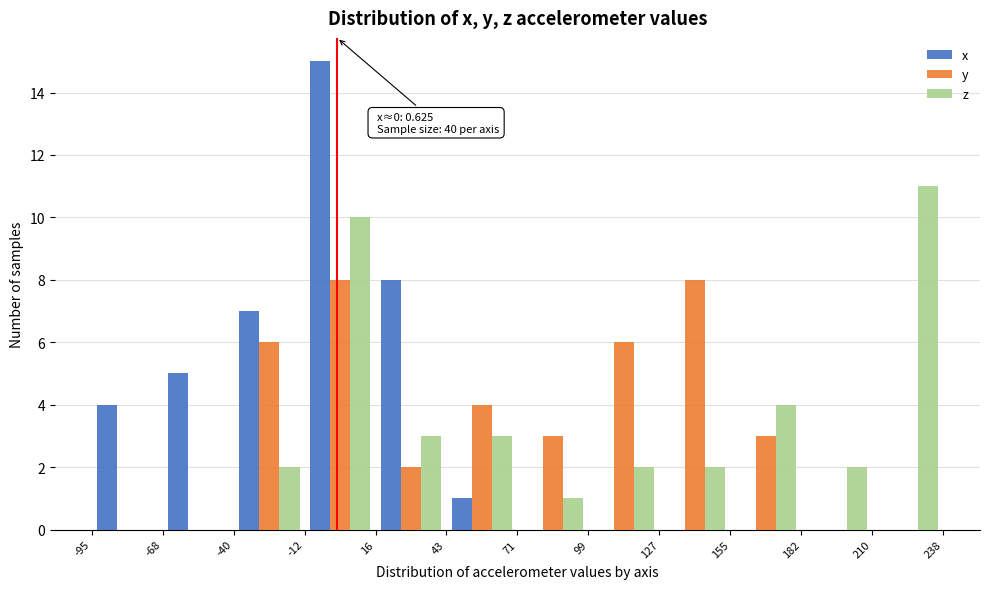

In the z series, which range on the x-axis has the tallest bar?

210 to 238